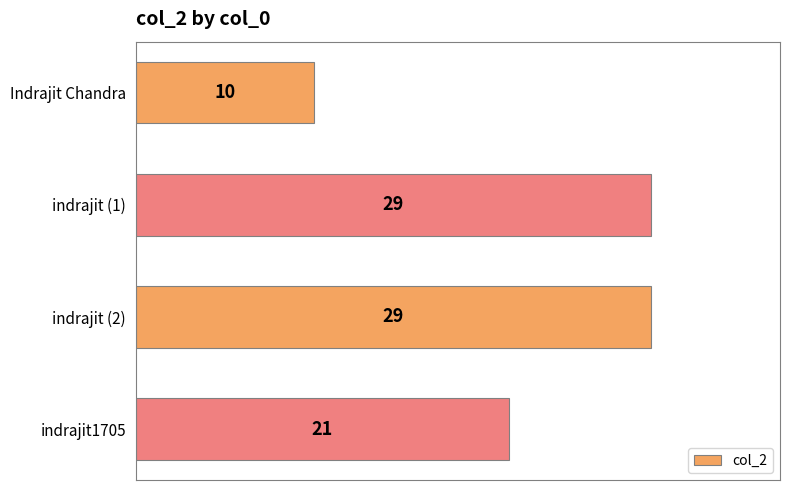

Count the number of data series in this chart.

1